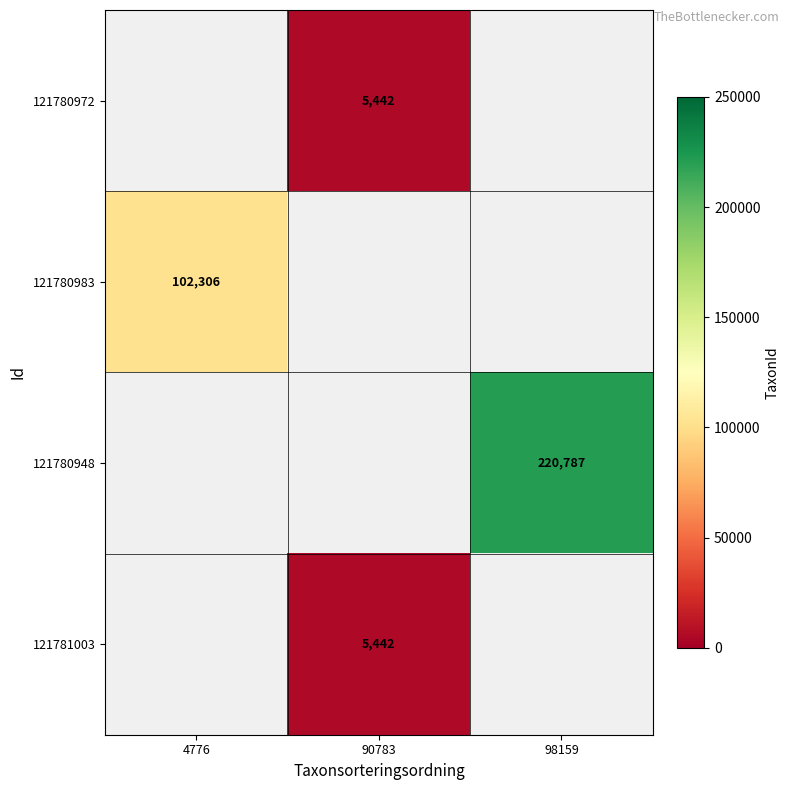

Which category has the highest value across all series?

98159